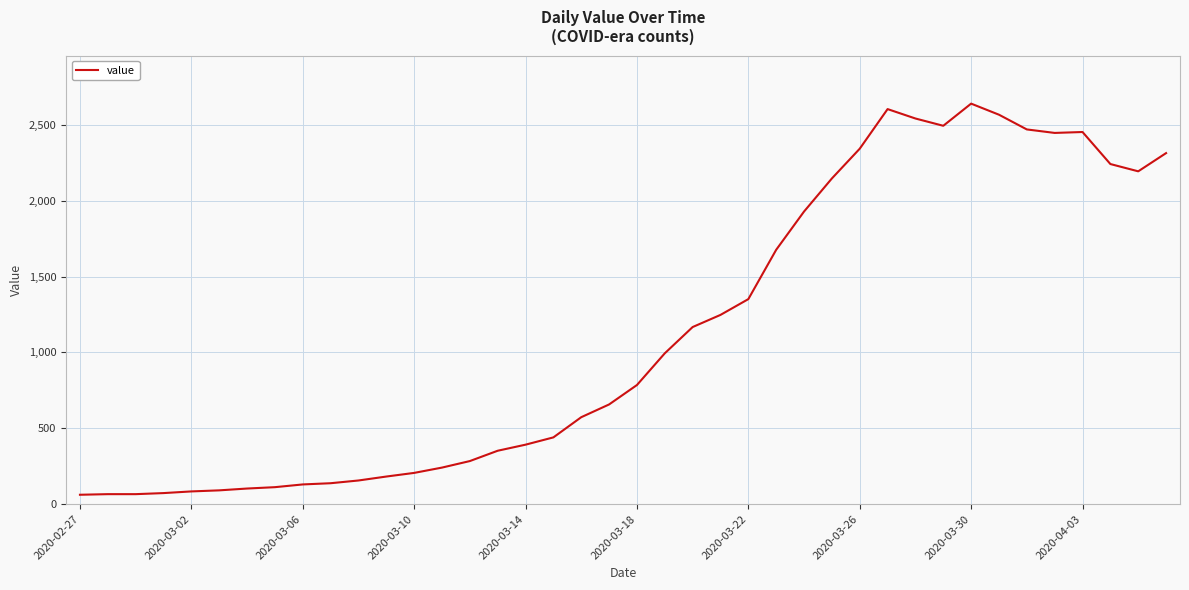

What is the maximum value shown in the chart?

2639